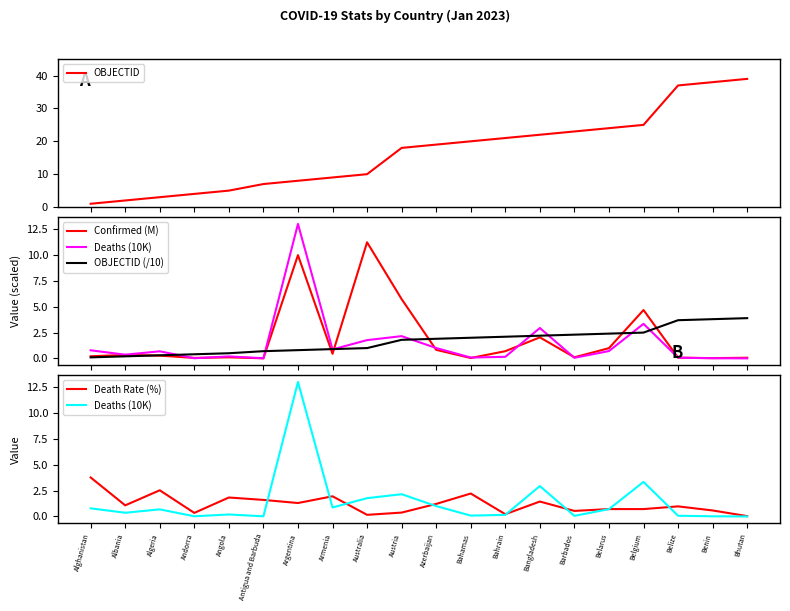

What is the difference between the highest and lowest values at Bangladesh?

20.6